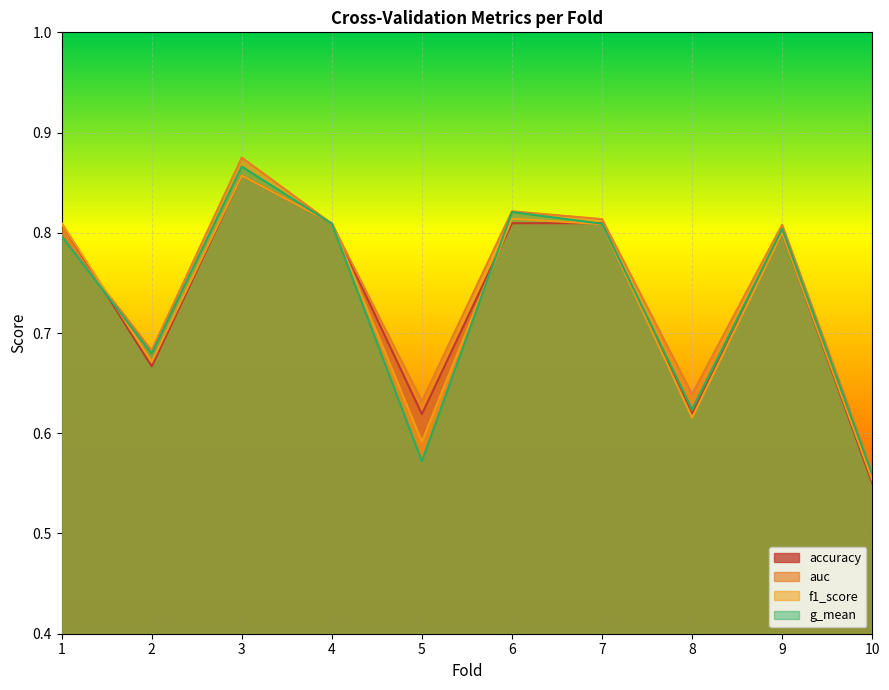

What is the minimum value for g_mean?

0.6